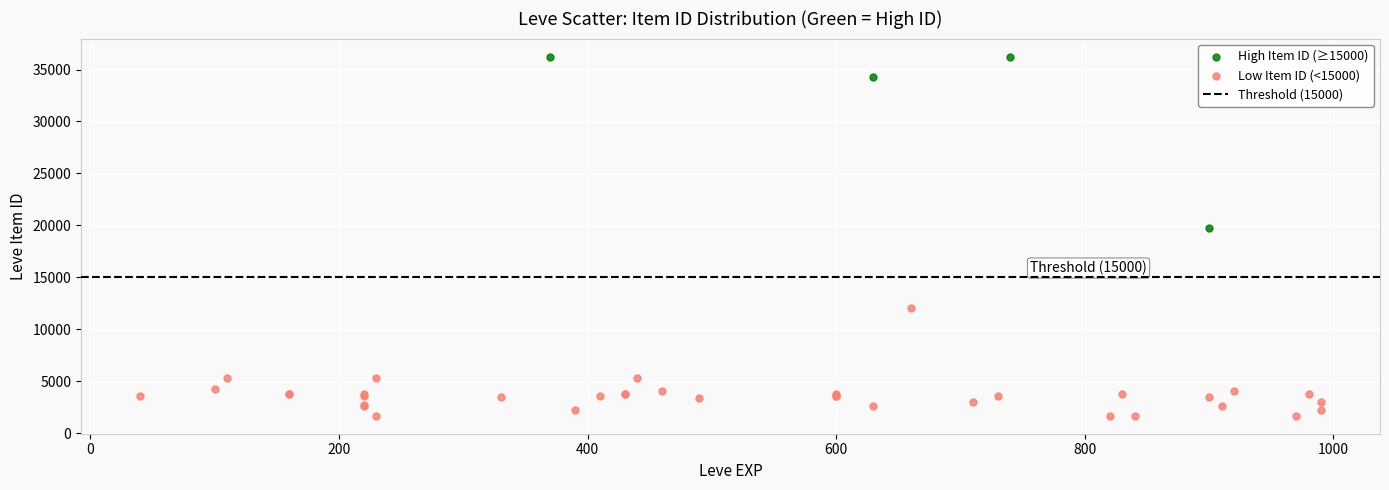

Which series contains the lowest Y value?

Low Item ID (<15000)